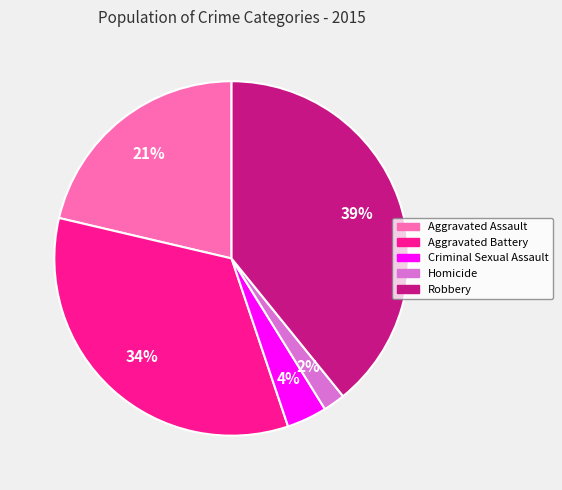

True or false: Robbery accounts for 46% of the total.

False